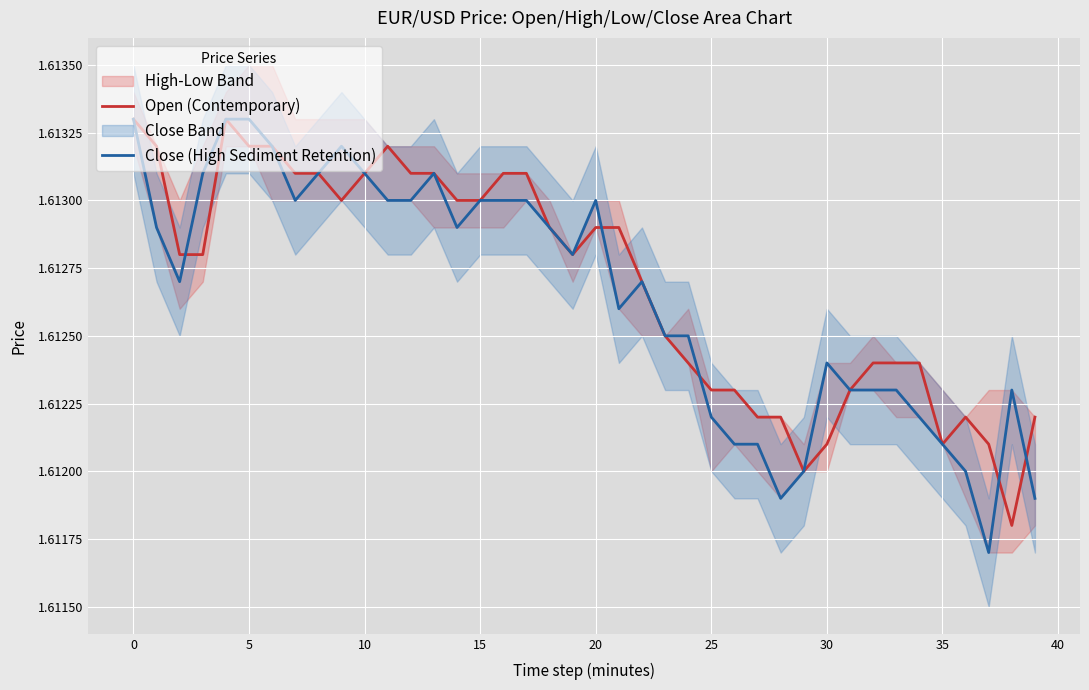

True or false: Open (Contemporary) has a value of 2.5 at 5.

False